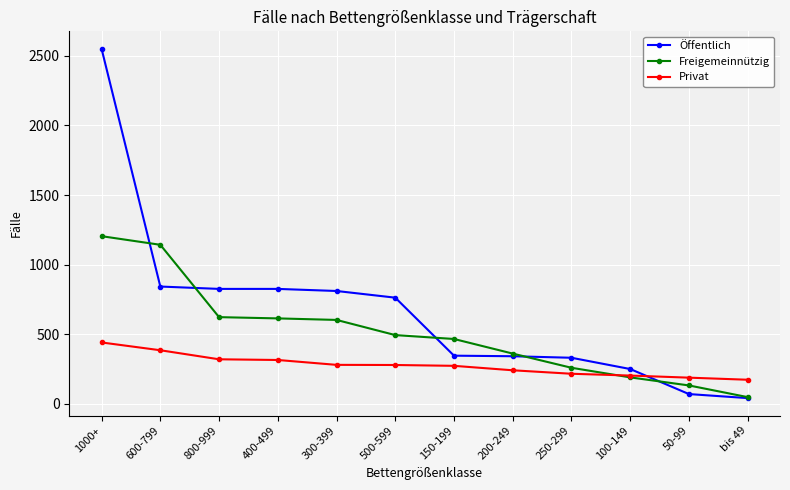

Which series has the largest range (max minus min)?

Öffentlich